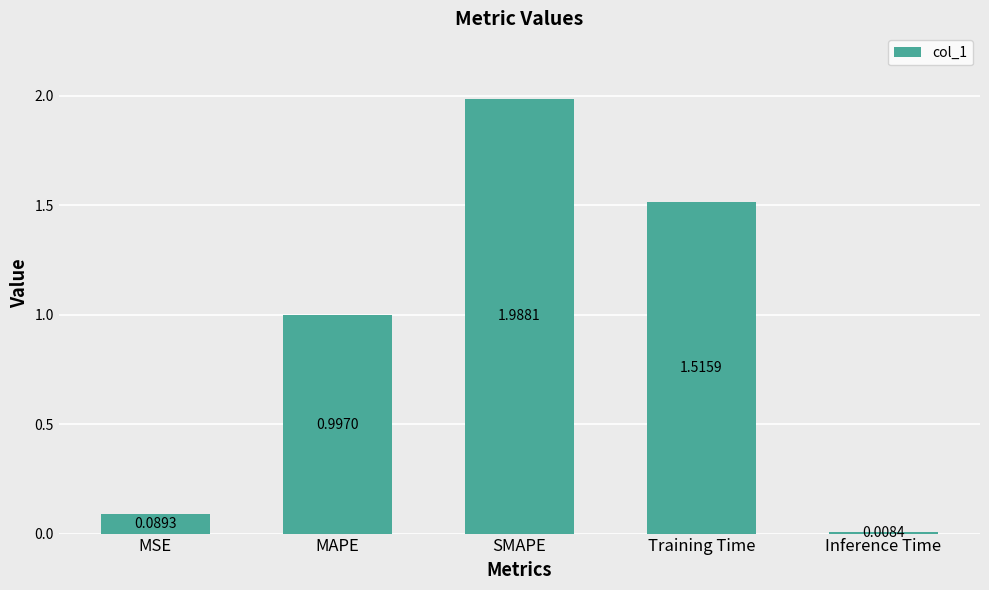

What is the change in value from SMAPE to Training Time?

-0.5